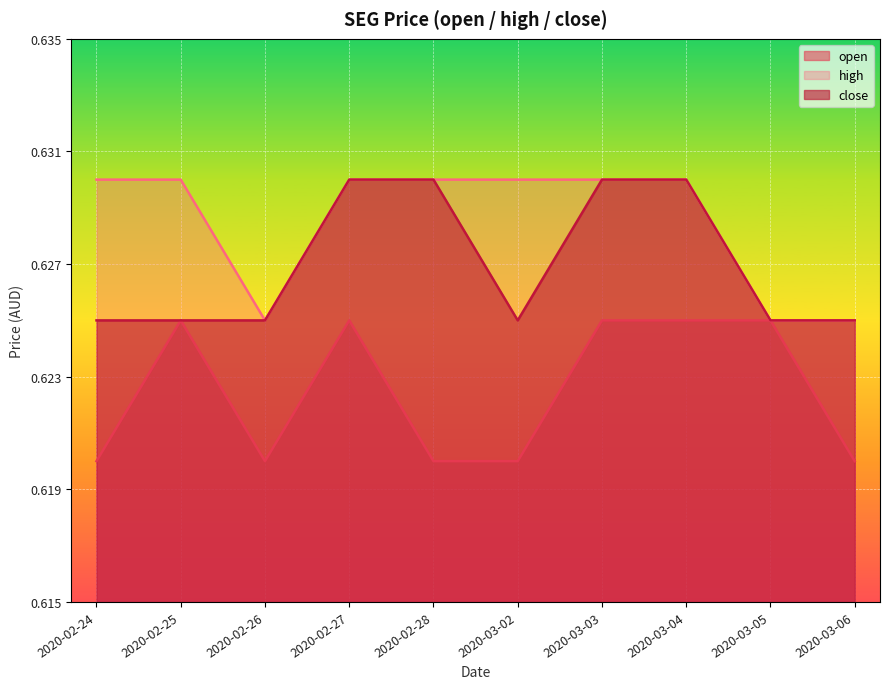

Is the value of high at 2020-03-02 greater than the value of close at 2020-03-04?

No